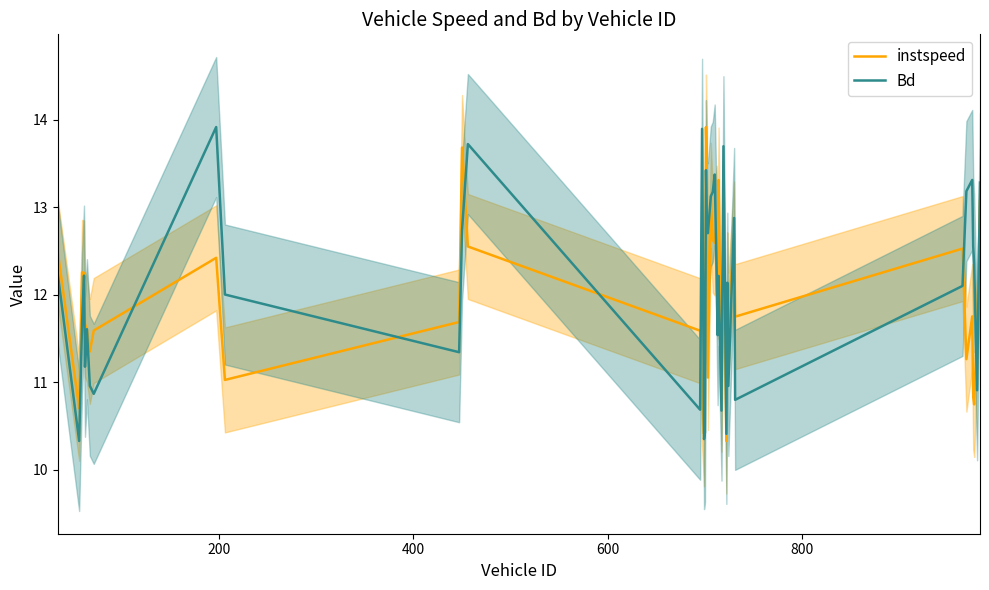

Rank the series by their average value, from highest to lowest.

Bd, instspeed